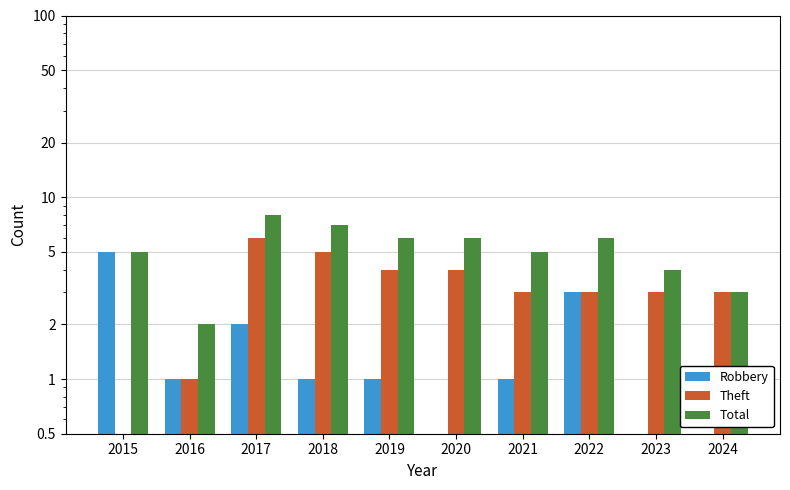

What is the difference between the Total values at 2015 and 2020?

1